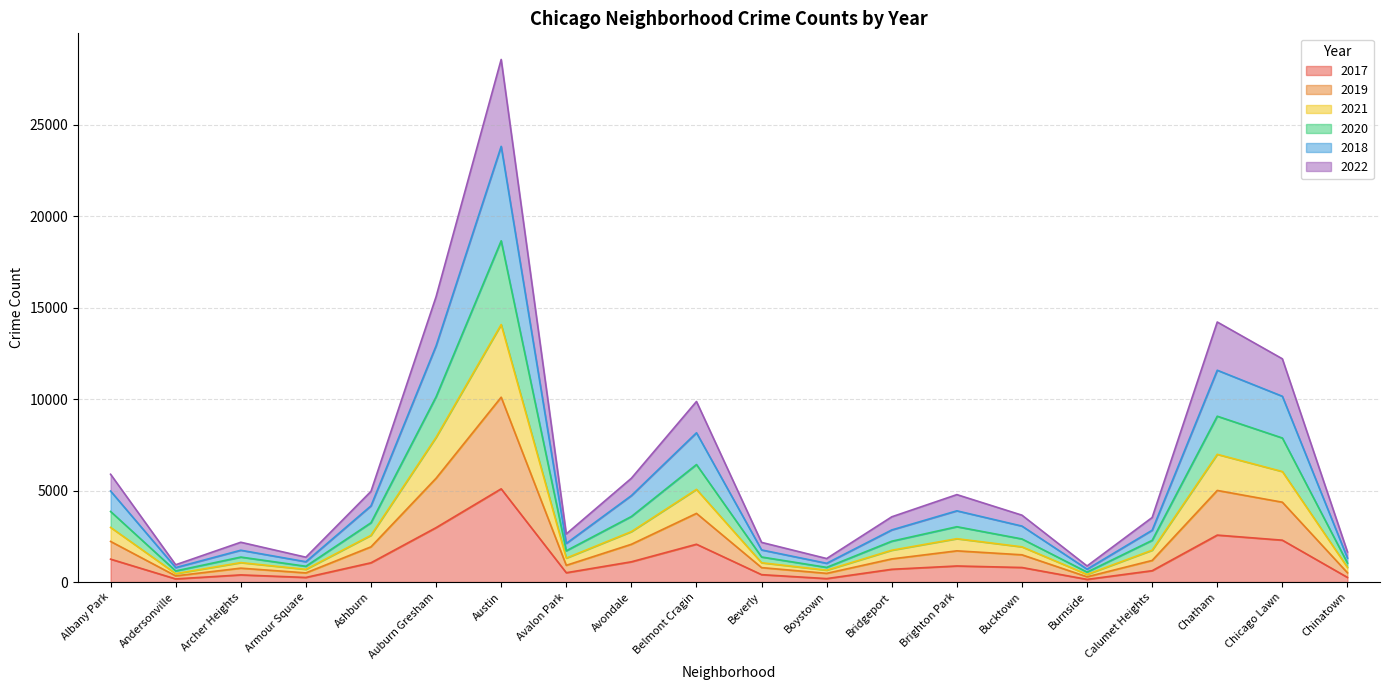

At which category is the sum across all series the highest?

Austin